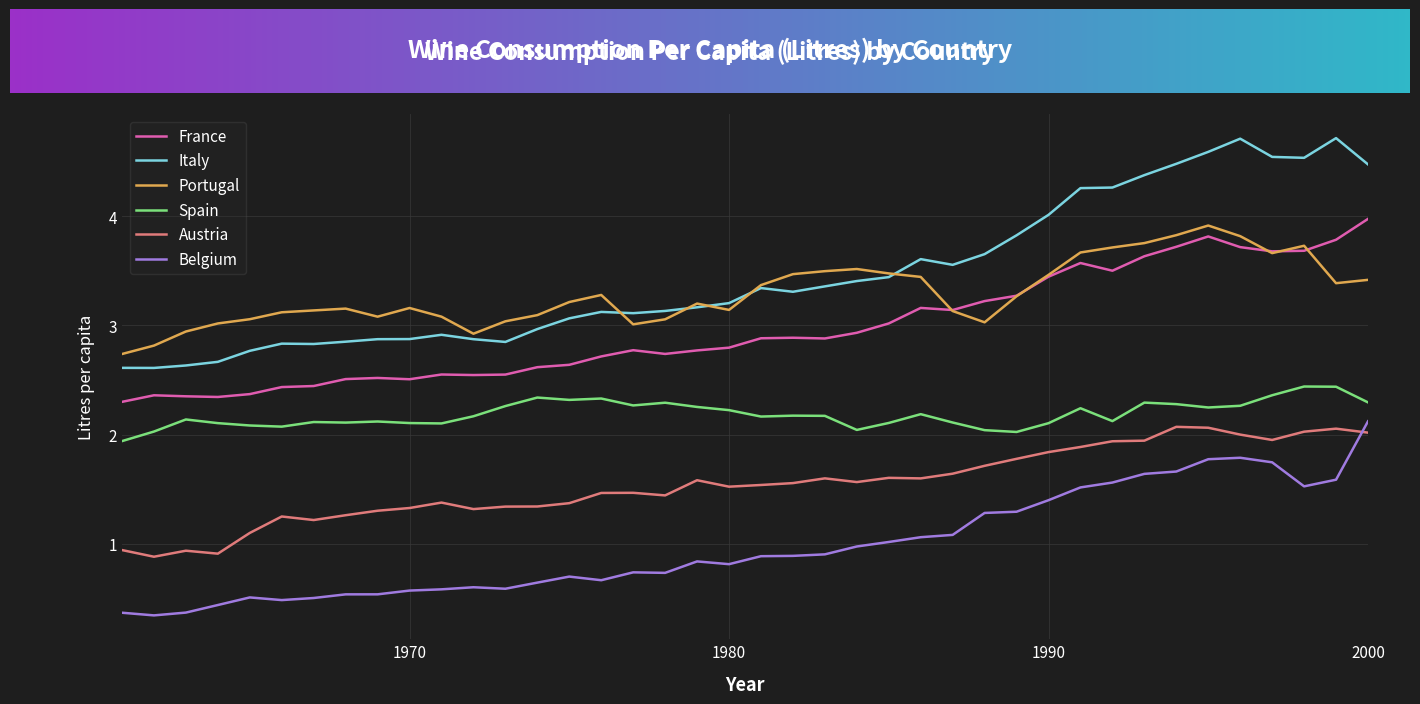

True or false: Italy and Belgium cross at least once.

False